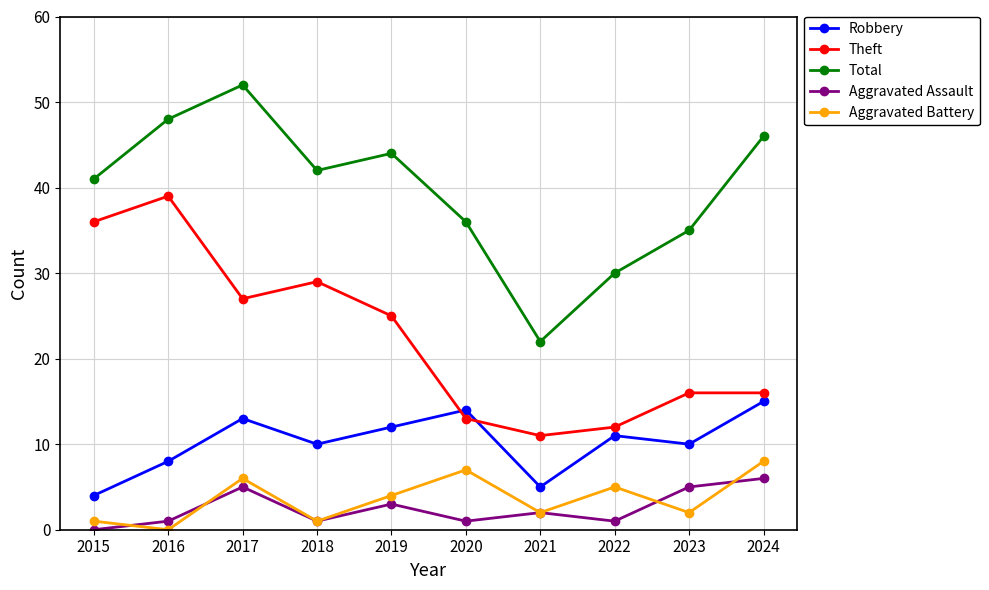

How many positive values does the Aggravated Assault series have?

9